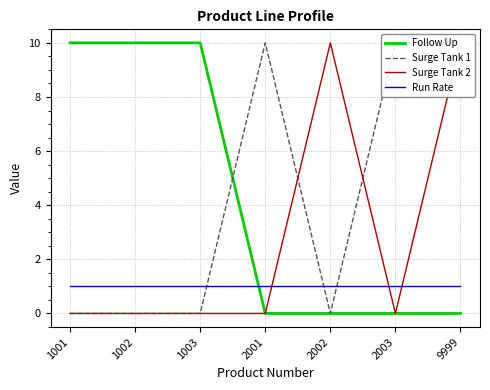

What is the maximum value shown in the chart?

10